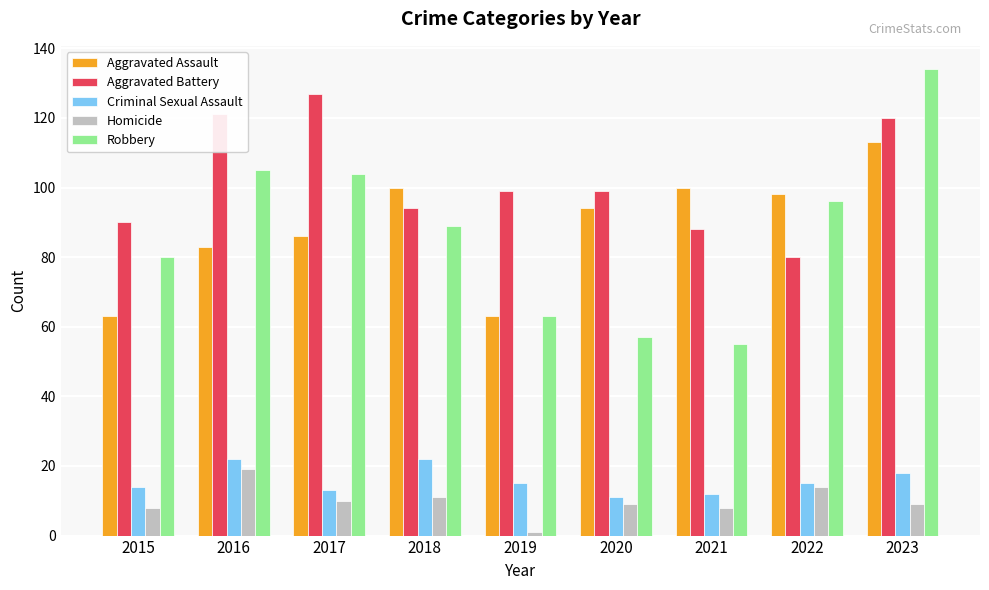

Rank the series by their maximum value, from highest to lowest.

Robbery, Aggravated Battery, Aggravated Assault, Criminal Sexual Assault, Homicide